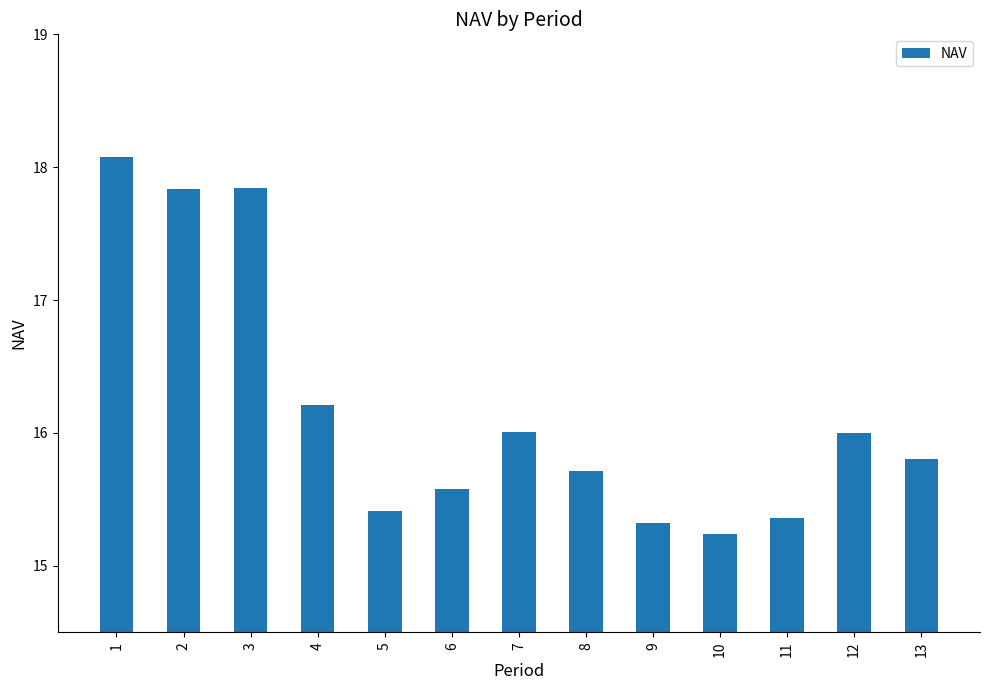

Between 5 and 9, which is larger?

5